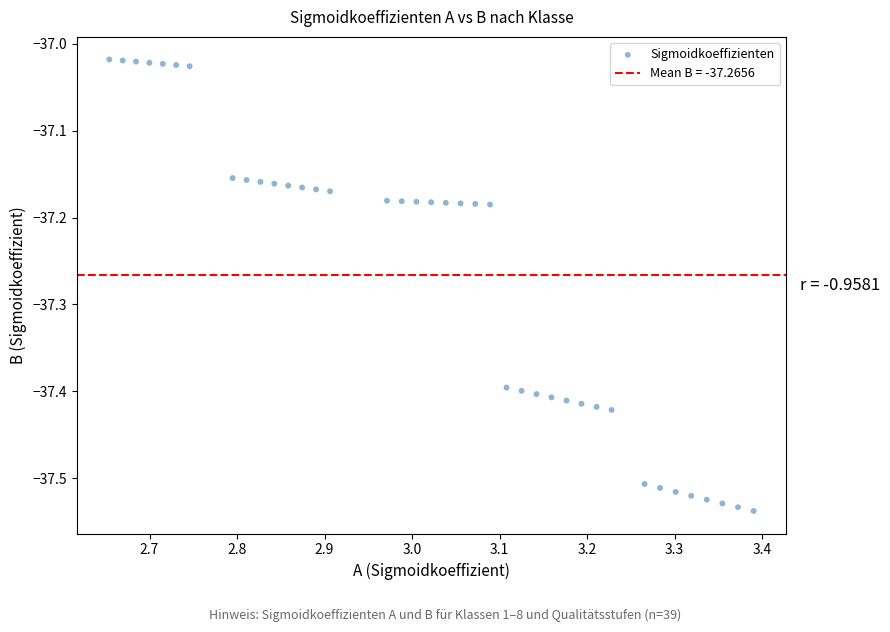

What is the range of X values (max minus min)?

0.7